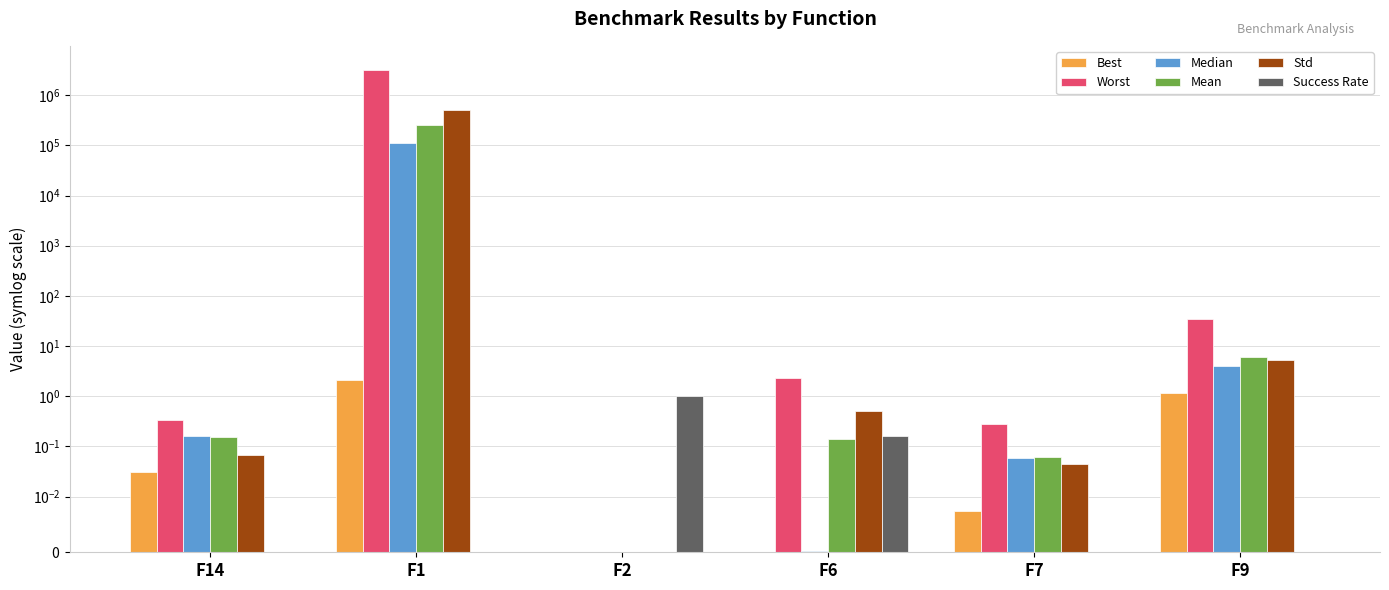

The Mean series shows 338459.2 at F1. True or false?

False